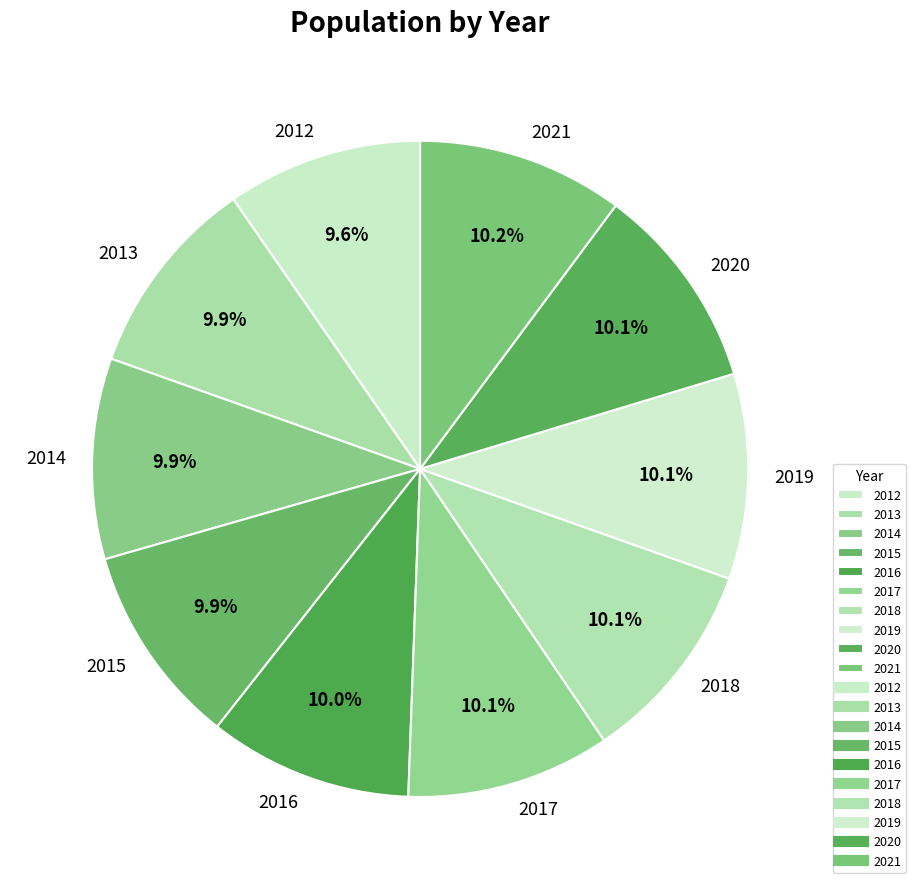

Is there any slice that represents more than half of the pie?

No